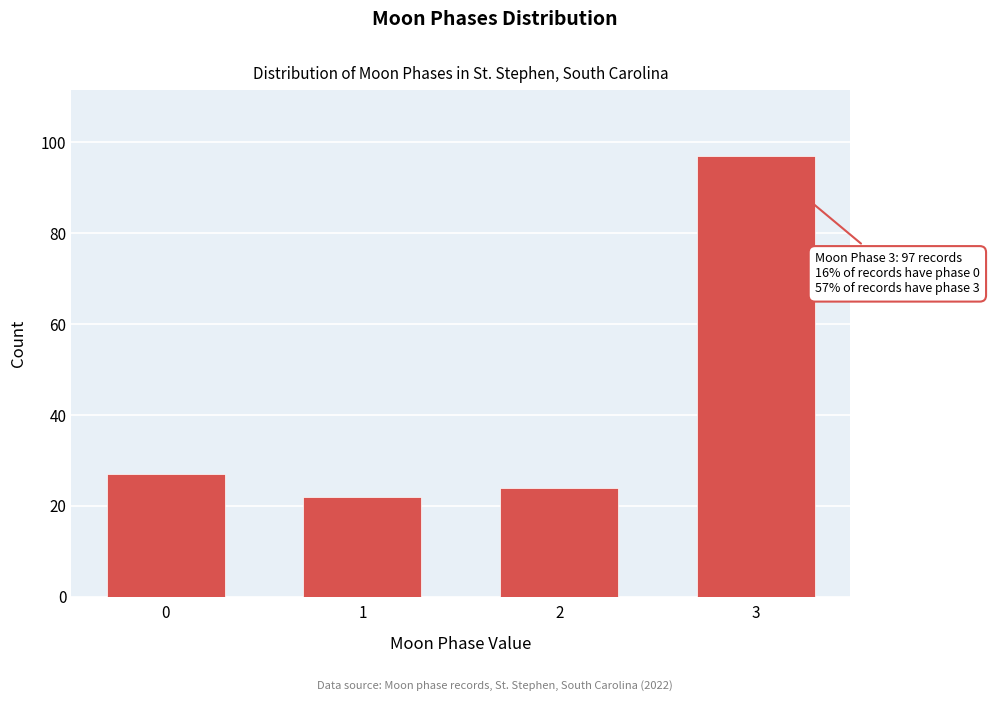

Reading left to right, transcribe all the data shown in this chart.

27	22	24	97